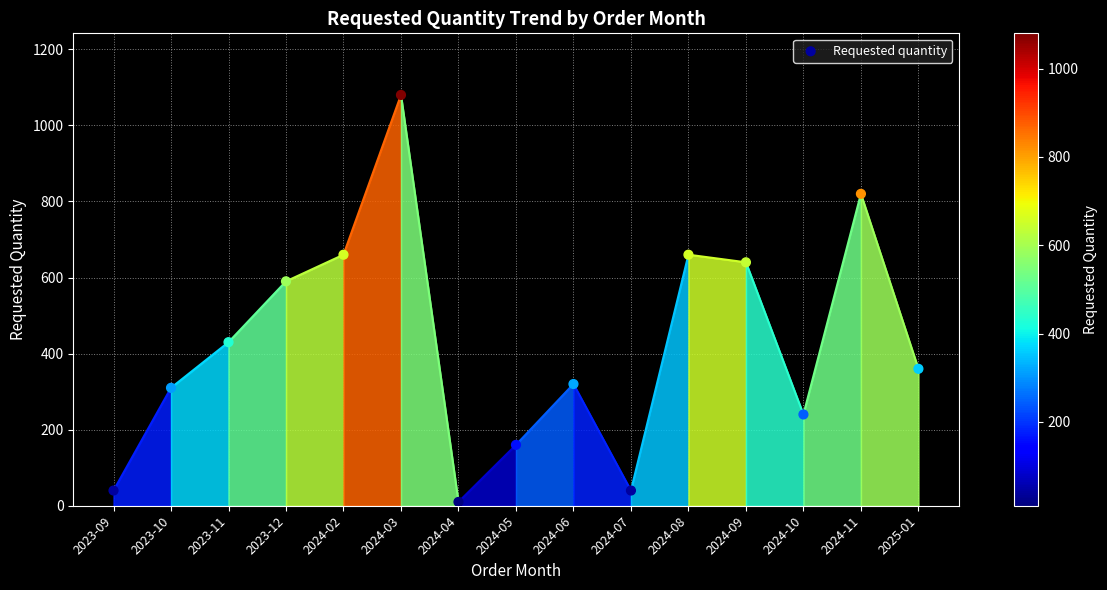

What is the range of Y values (max minus min)?

1070